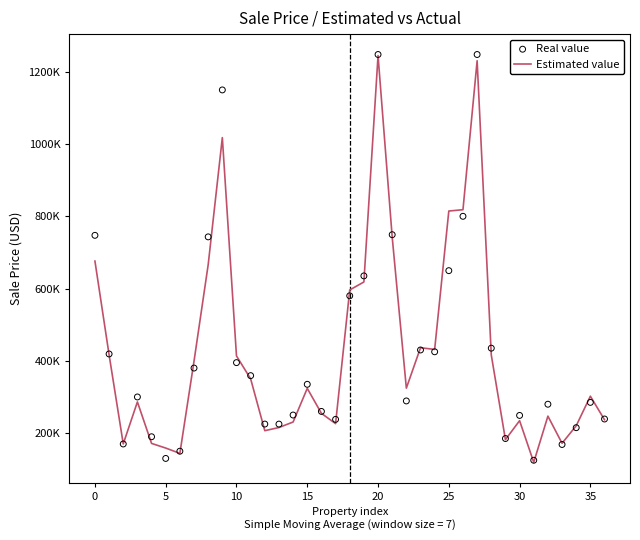

Which series contains the lowest Y value?

Estimated value